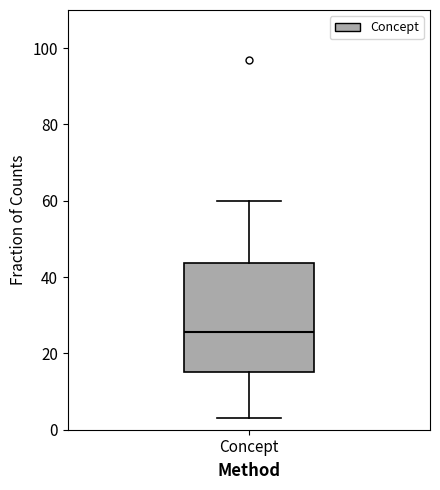

Read this box plot against the y-axis: the position of the median line, the range covered by the box, and the ends of both whiskers. The values are not printed on the chart, so give them approximately, as read against the axis.

median 26, box 16 to 44, whiskers 4 to 60